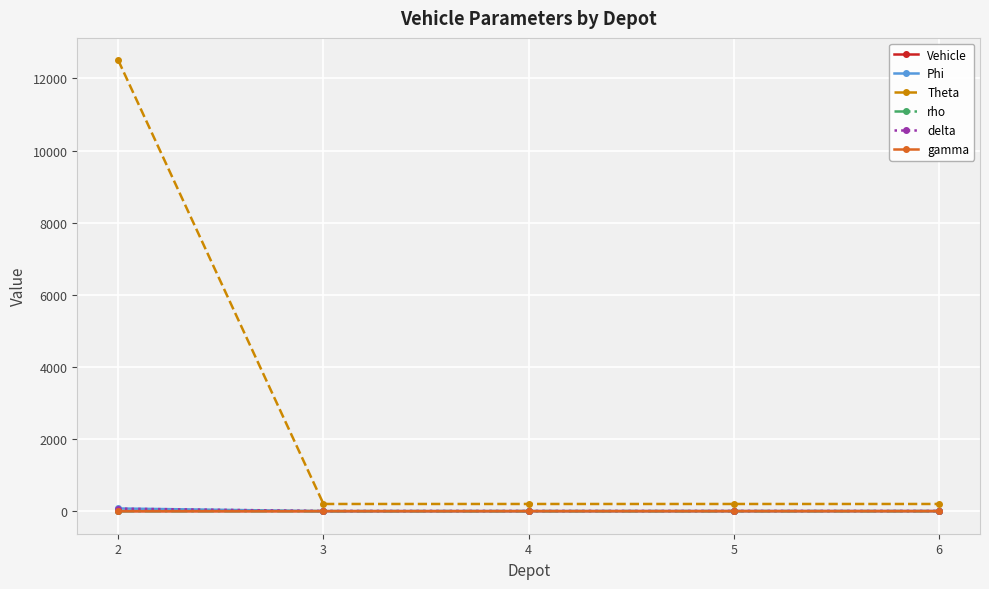

How many series are shown in this chart?

6